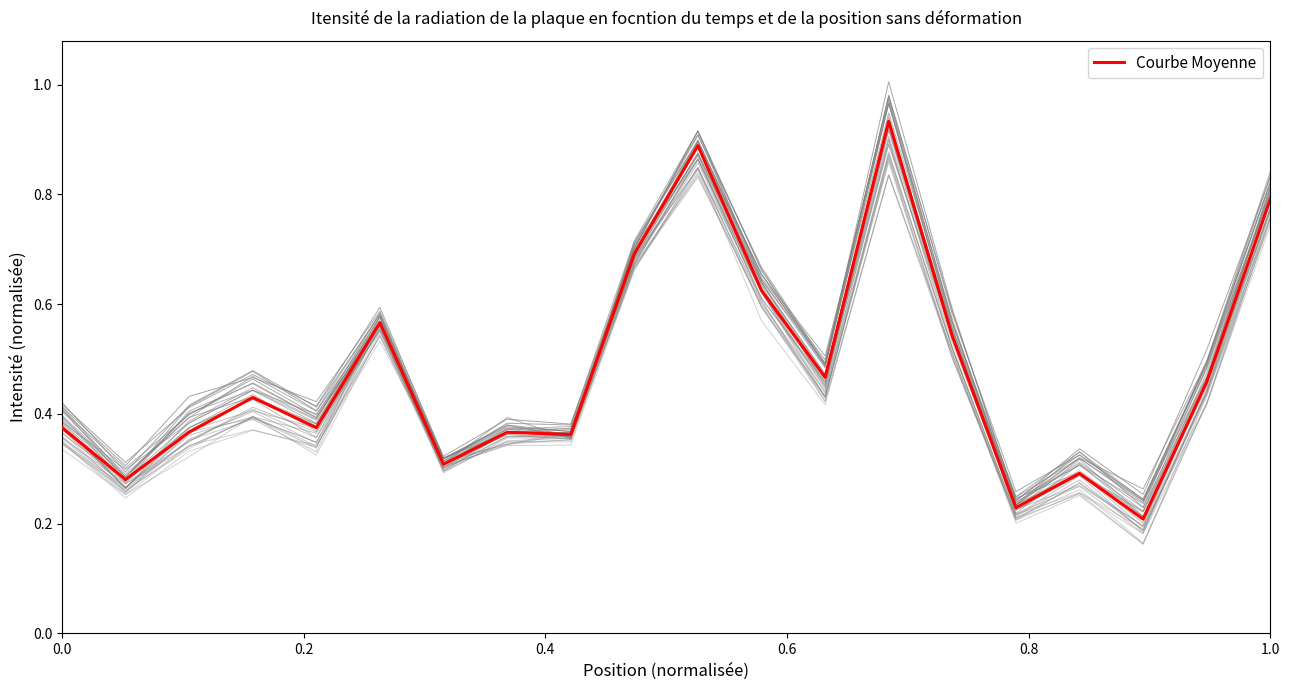

What is the label of the 18th point from the left?

17